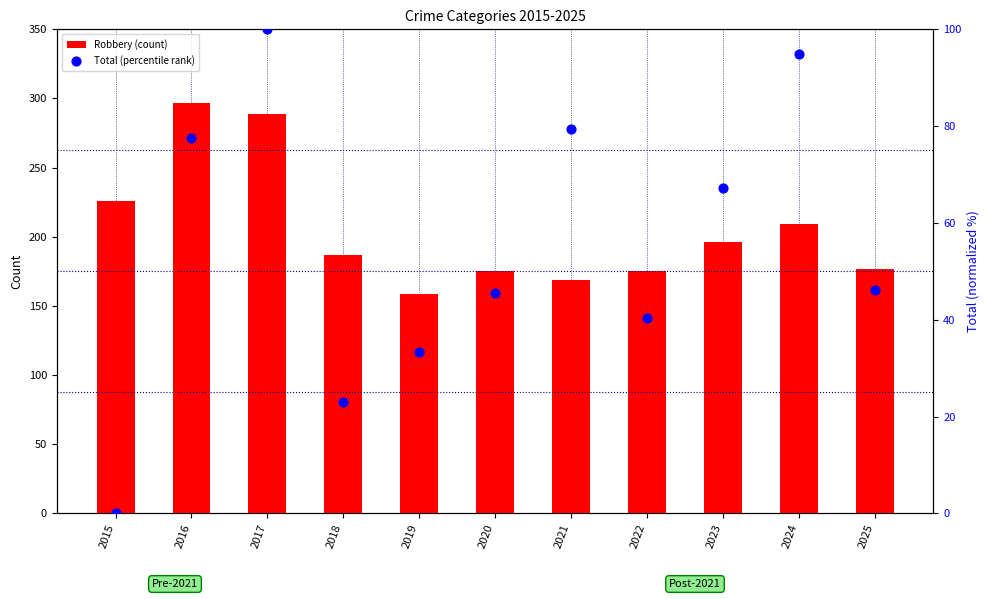

What is the total value across all series at 2025?

223.2